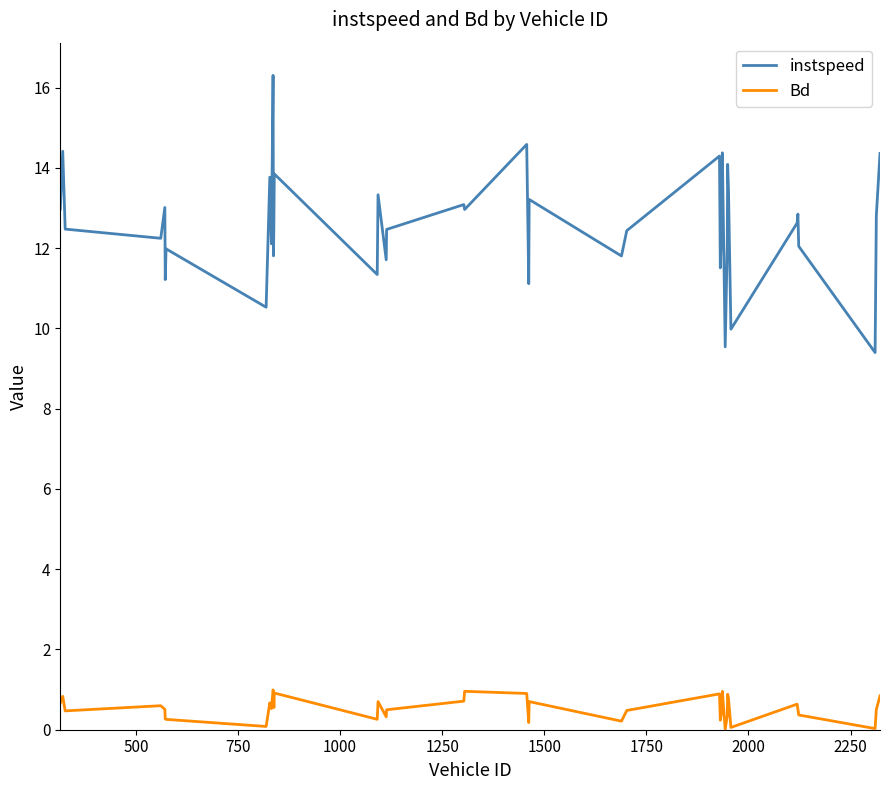

What is the greatest value displayed?

16.3